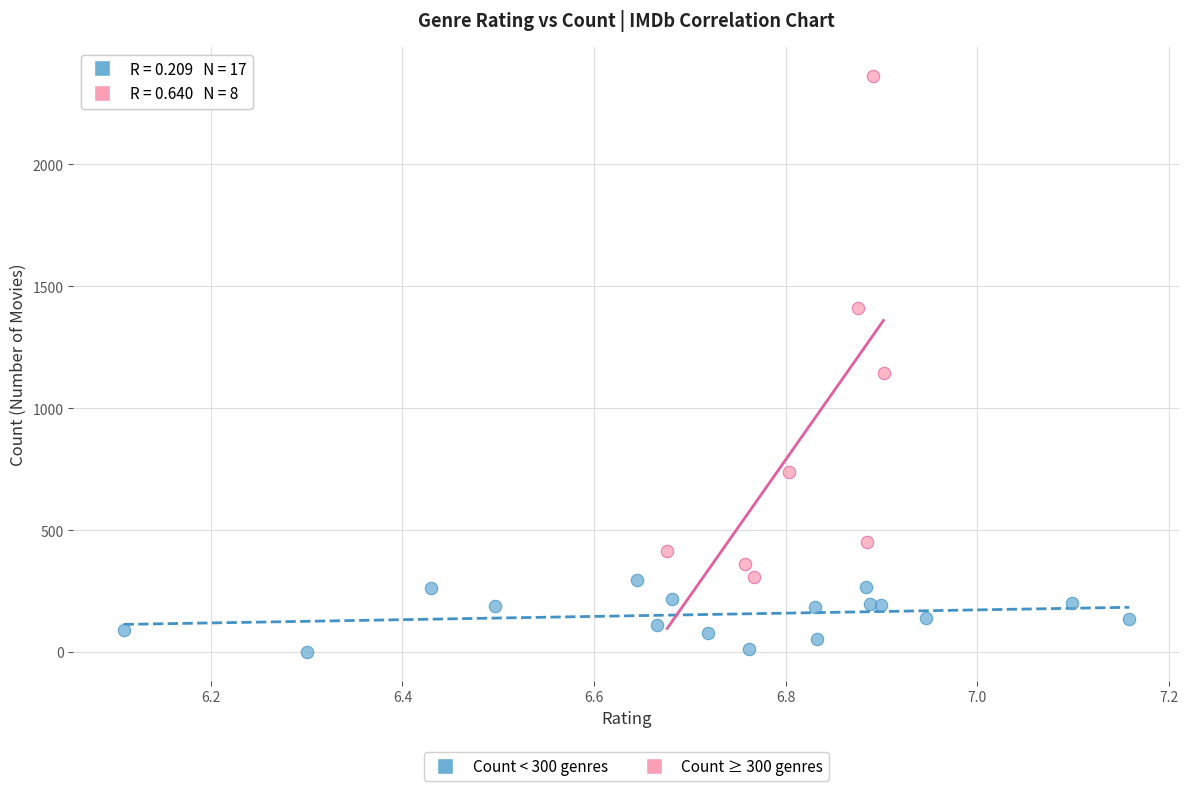

Which series contains the lowest Y value?

Count < 300 genres